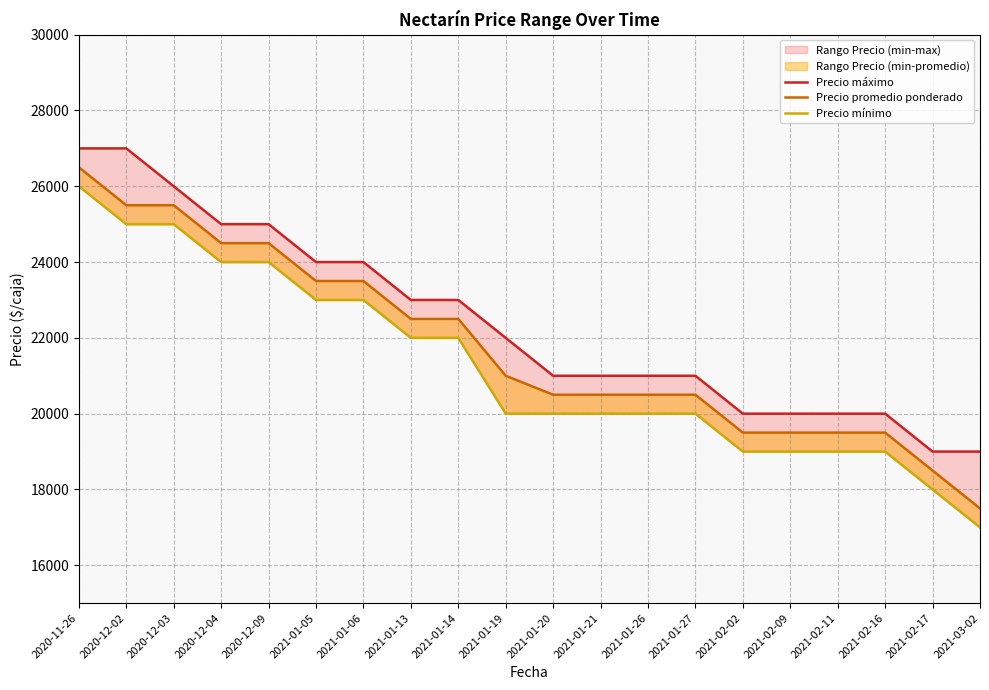

True or false: Precio máximo has more than 2 points higher than both neighbors.

False